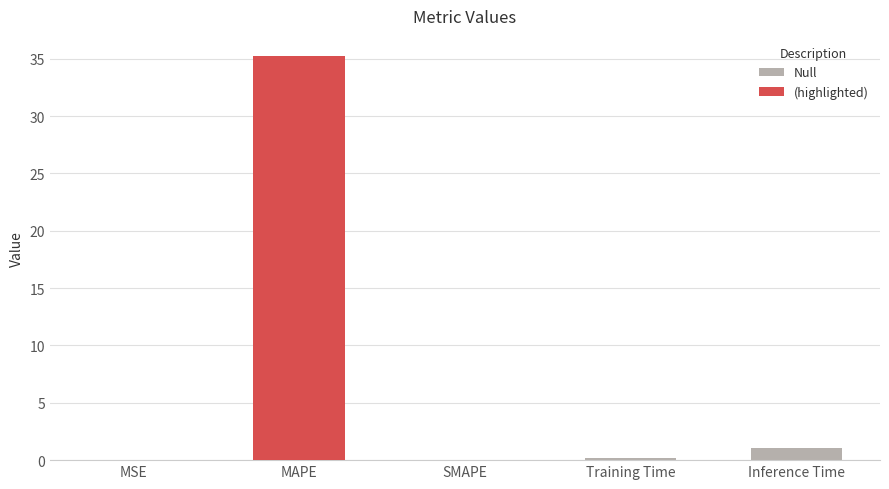

What is the difference between the (highlighted) values at MAPE and Inference Time?

35.2